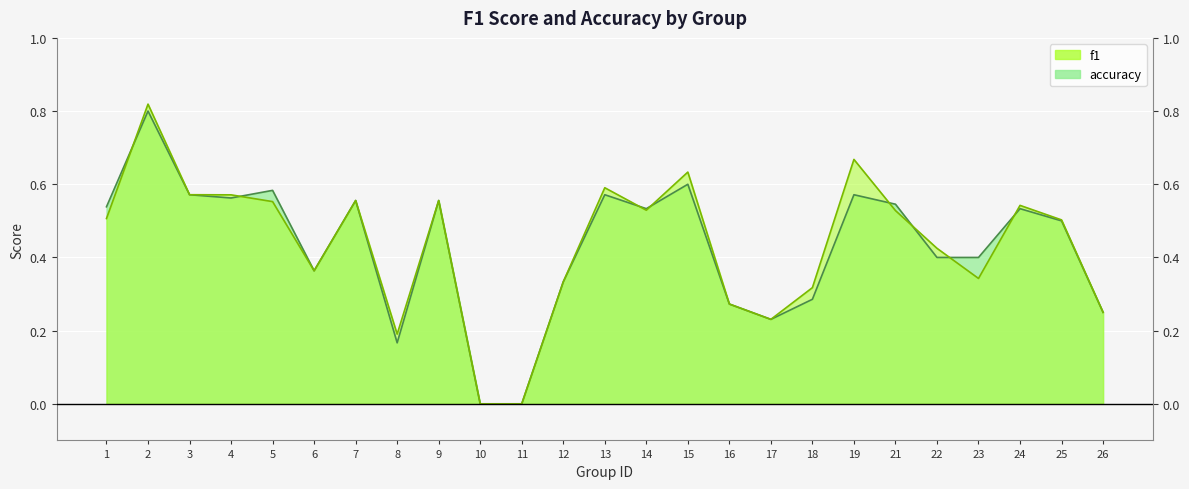

True or false: accuracy has a value of 0.9 at 21.

False